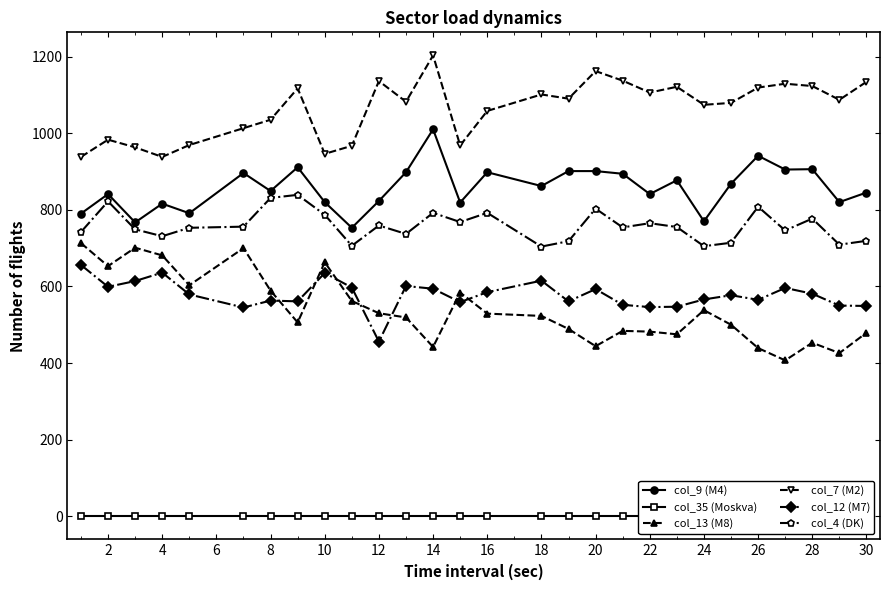

List the labels in order of col_4 (DK) value, largest first.

14, 12, 2, 23, 17, 24, 28, 16, 25, 26, 19, 20, 10, 20, 18, 8, 4, 24, 0, 22, 6, 27, 32, 22, 26, 18, 21, 30